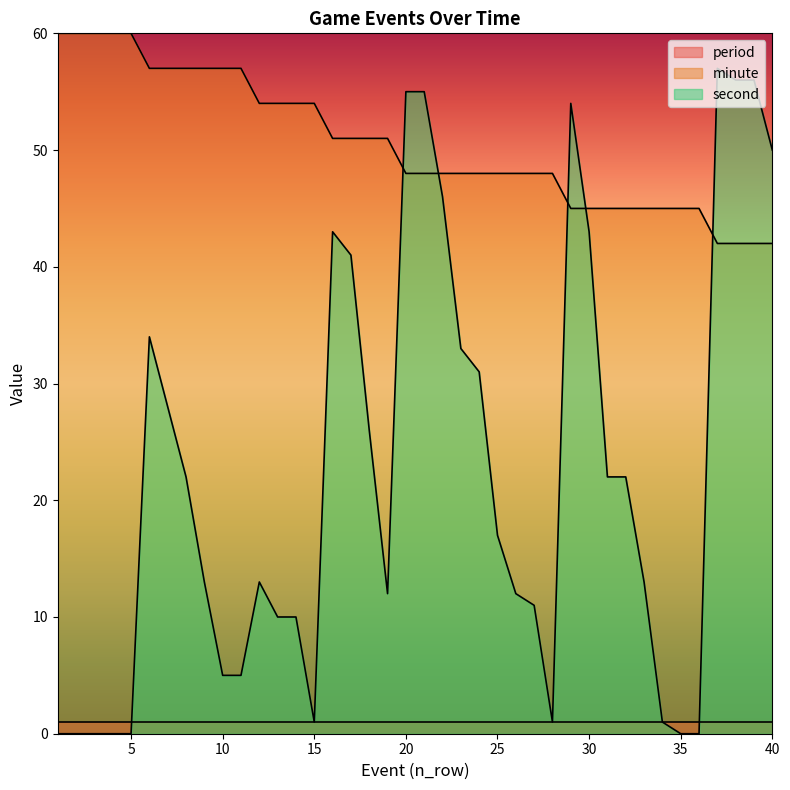

What is the value of the minute point at the 14th from the left?

54